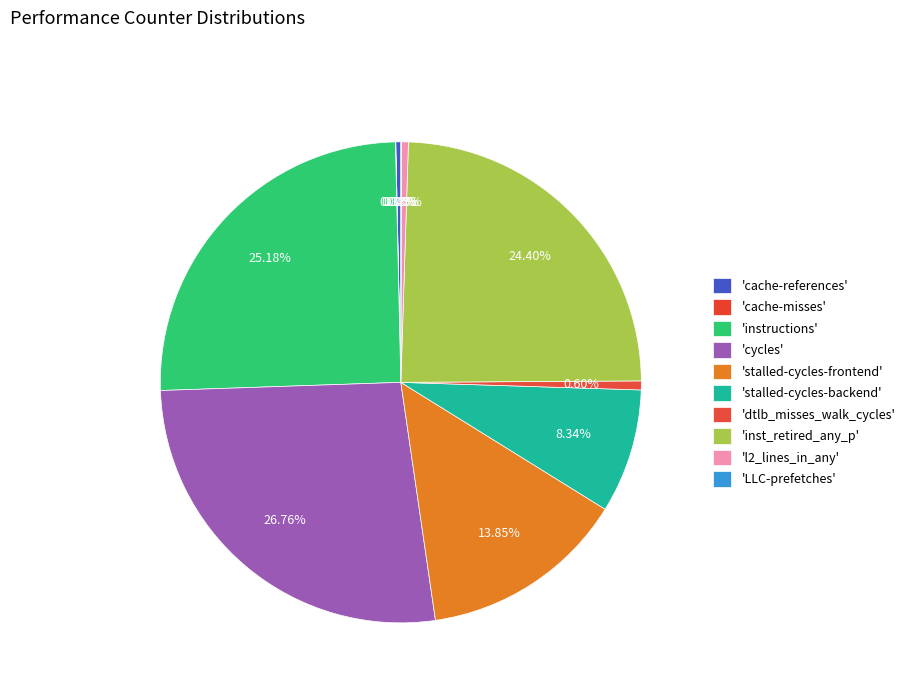

Count the number of slices in the pie.

10